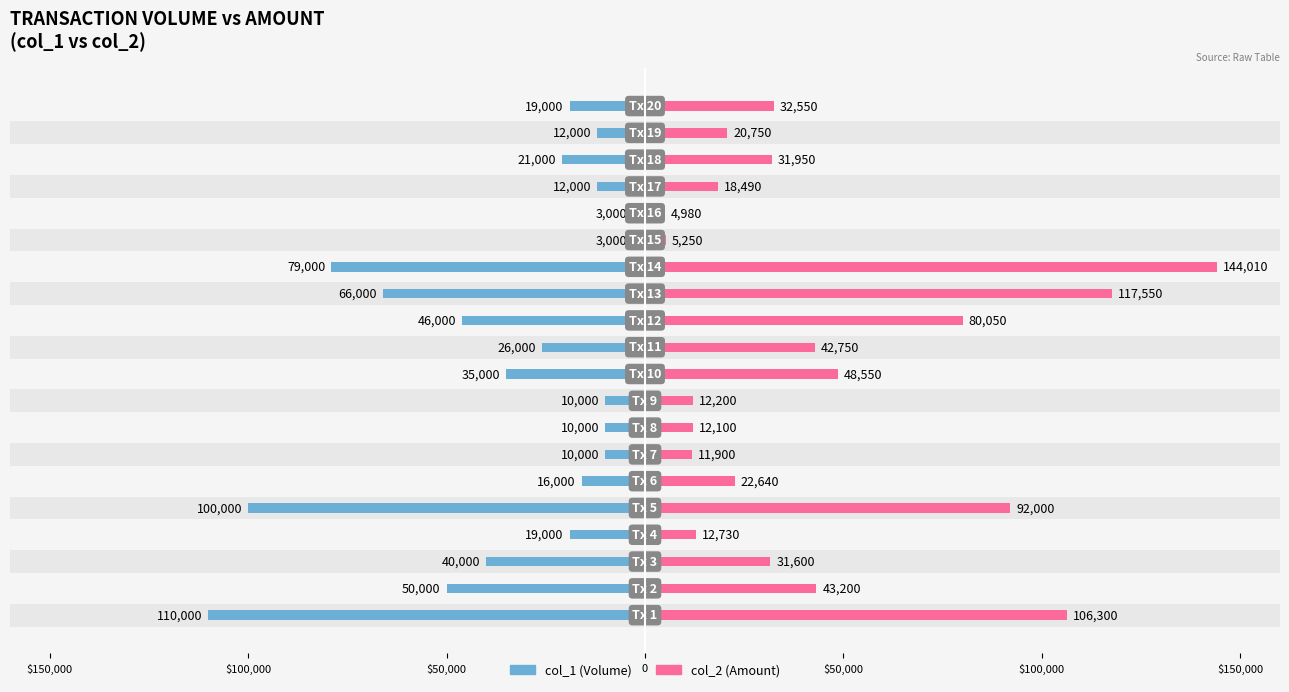

What is the difference between the maximum and second lowest values in the col_1 (Volume) series?

107000